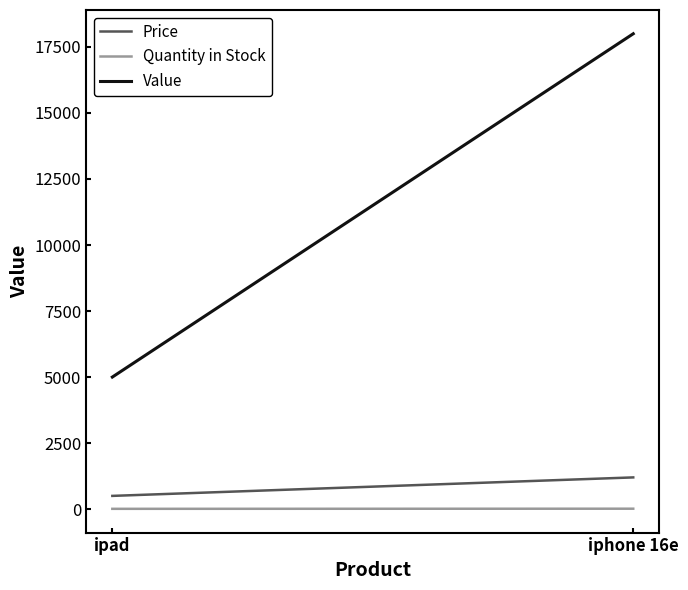

What position from the left is ipad?

1